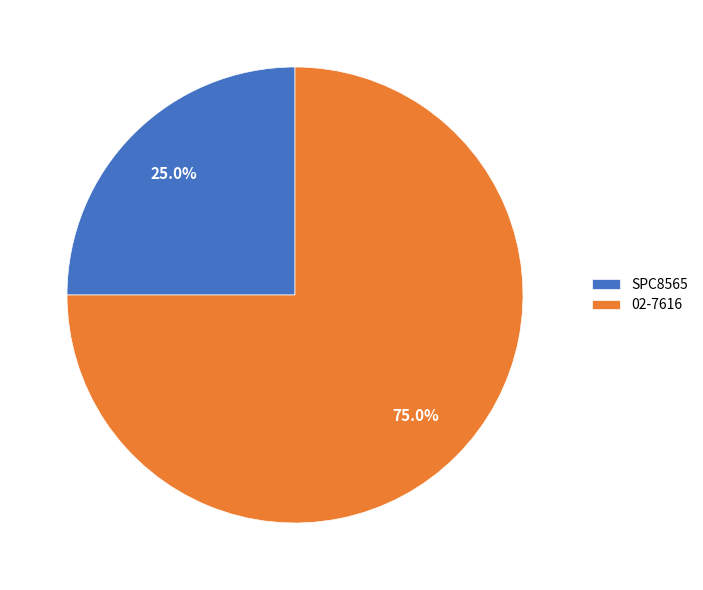

Combined, what portion of the pie is 02-7616 and SPC8565?

100.0%